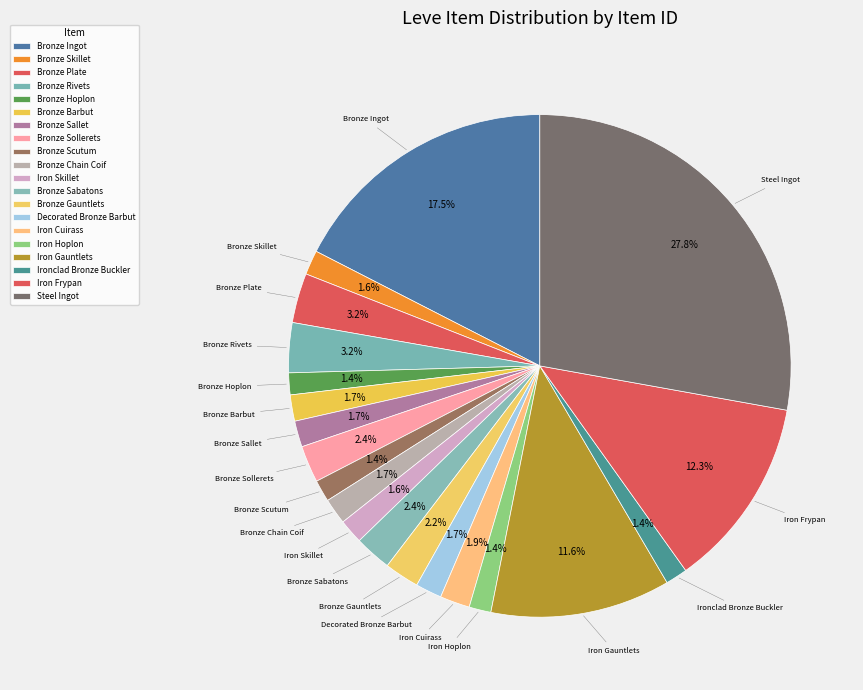

To the nearest percent, what portion does Bronze Scutum represent?

1%